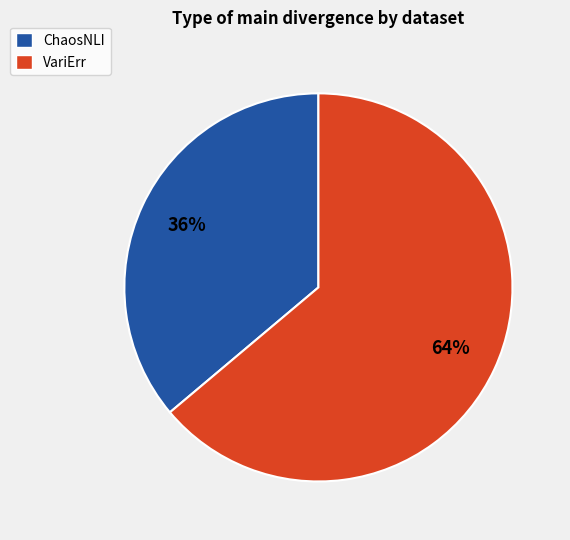

What percentage is the VariErr slice, to the nearest percent?

64%